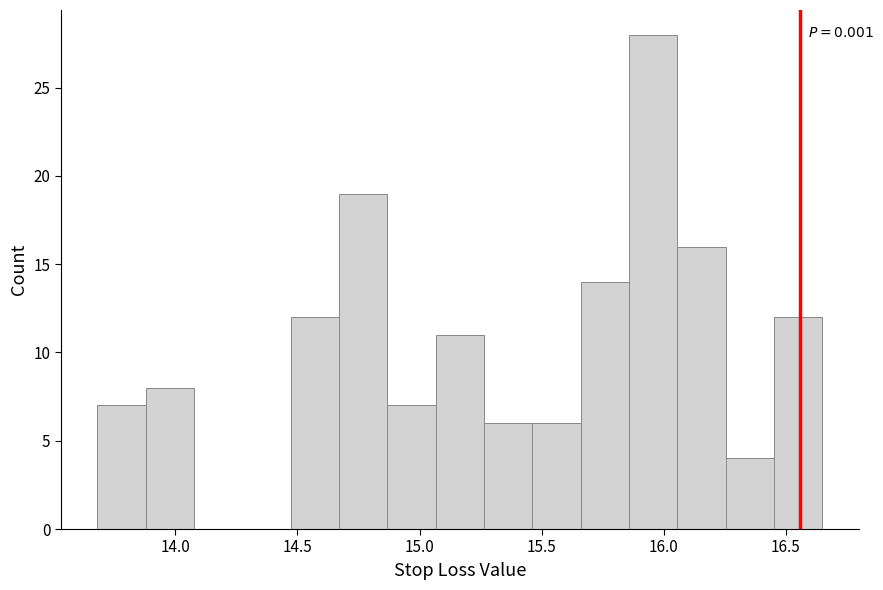

Around what value on the x-axis is the tallest bar? Give the approximate position of its centre, as read against the axis.

15.95